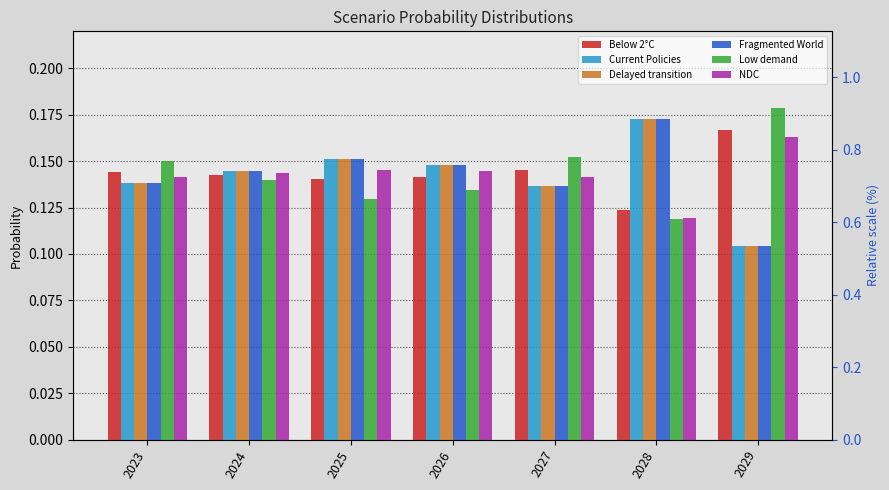

At how many categories does at least one series exceed 0?

7